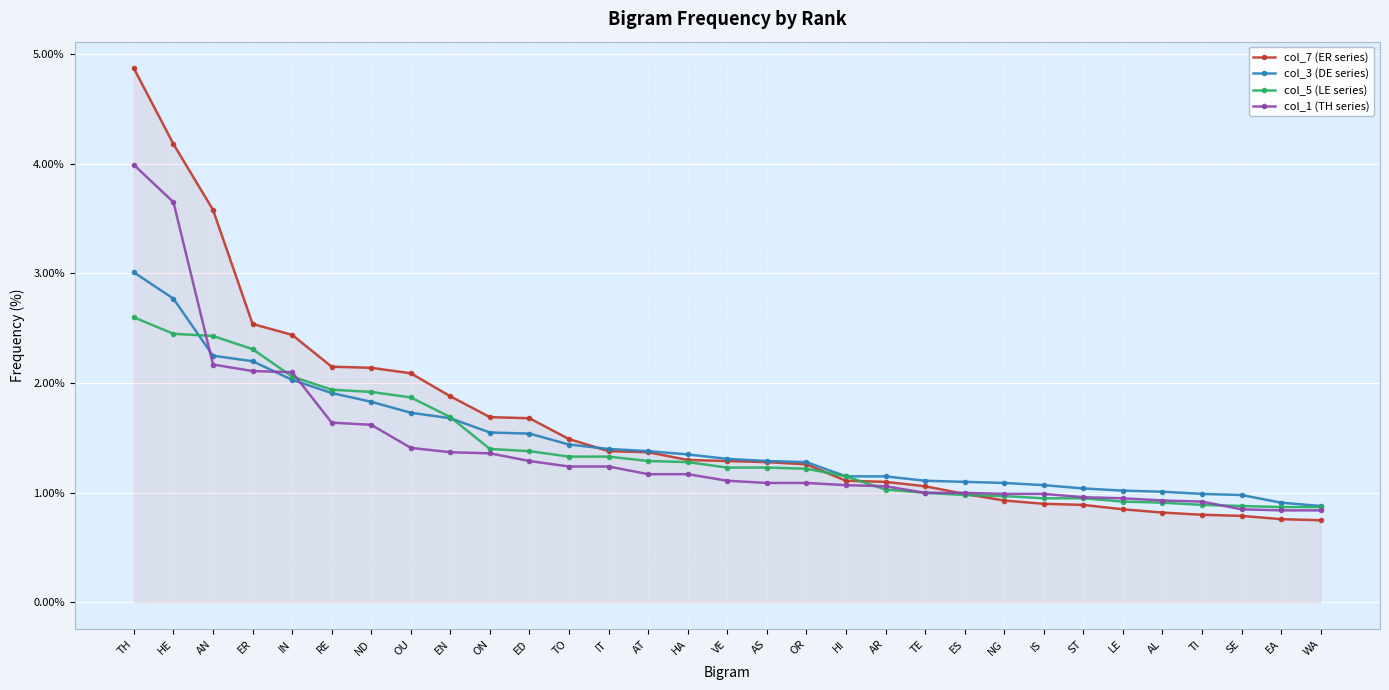

Which series has the largest total across all categories?

col_7 (ER series)